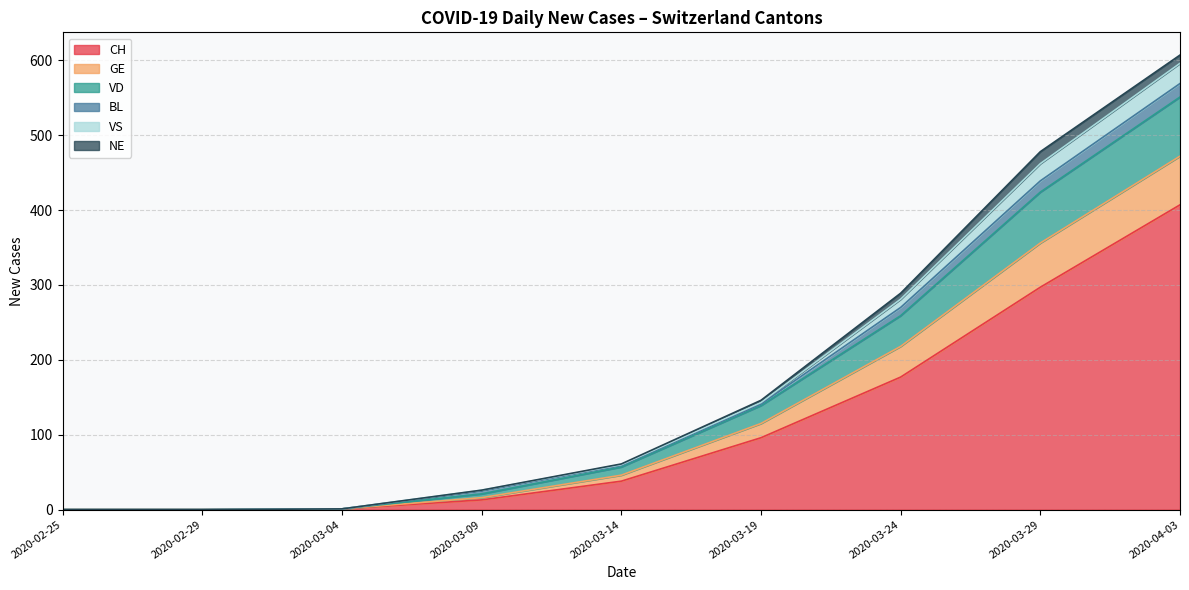

What is the label of the 9th point from the right?

2020-02-25